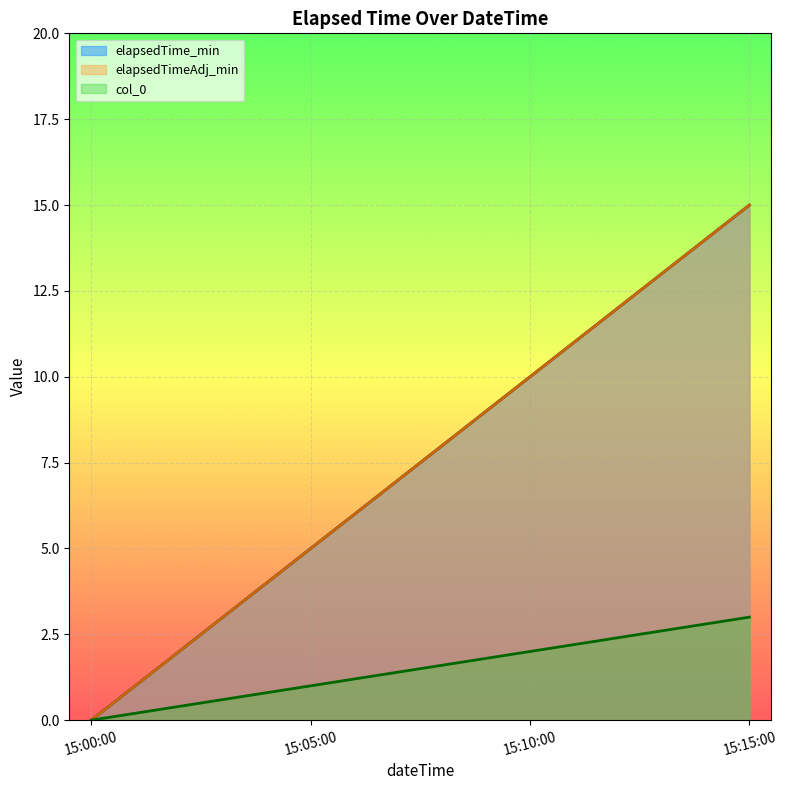

Reading right to left, extract all data points from this chart.

elapsedTime_min: 15:15:00=15	15:10:00=10	15:05:00=5	15:00:00=0
elapsedTimeAdj_min: 15:15:00=15	15:10:00=10	15:05:00=5	15:00:00=0
col_0: 15:15:00=3	15:10:00=2	15:05:00=1	15:00:00=0